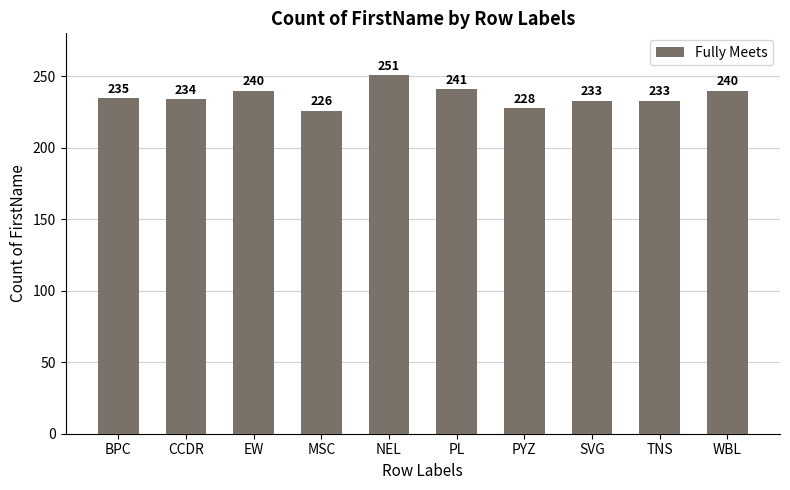

What is the label of the 5th bar from the left?

NEL